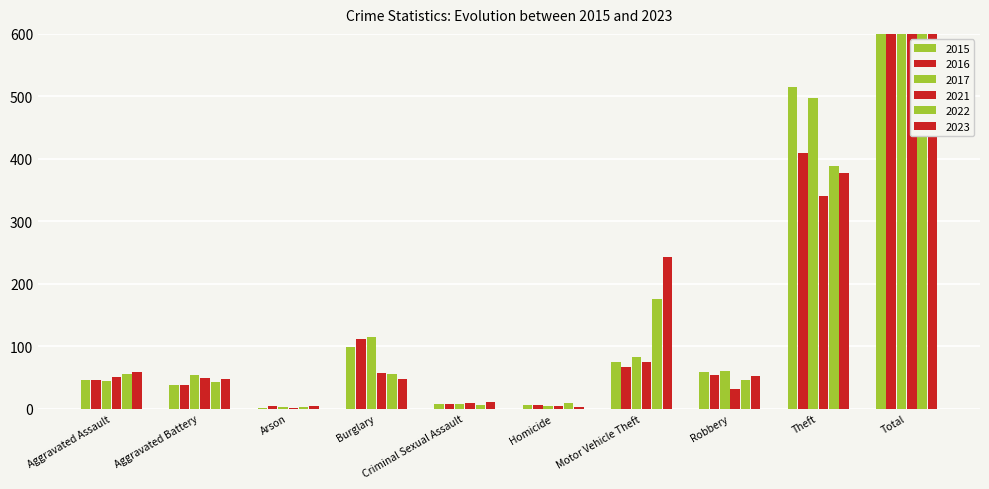

Which series has the widest spread of values?

2017